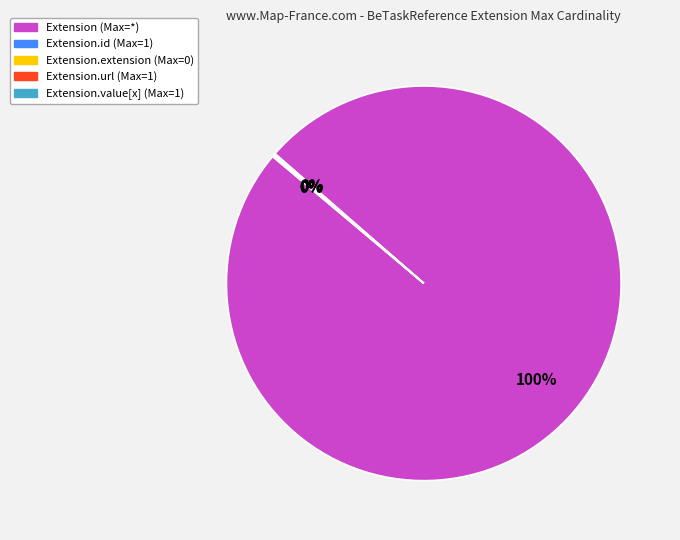

To the nearest percent, what is the difference between the largest and smallest slice percentages?

100%